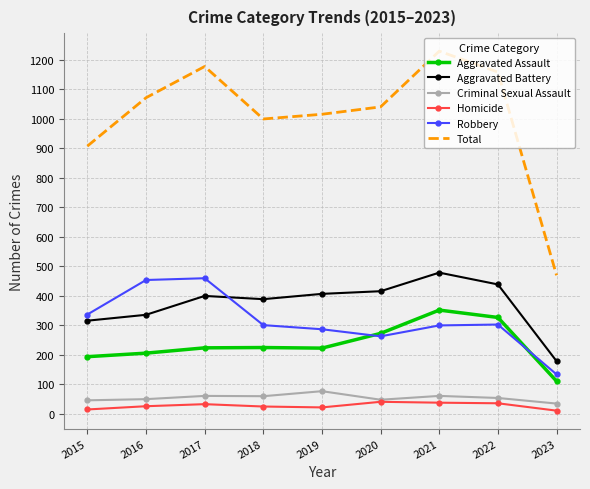

At which category does the chart reach its peak across all series?

2021